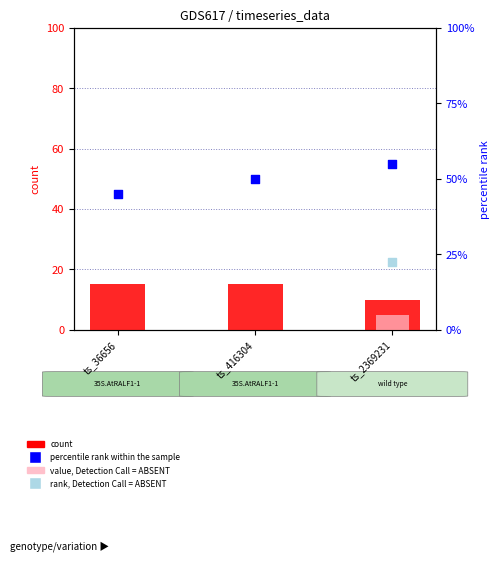

What is the total value across all series at ts_2369231?

65